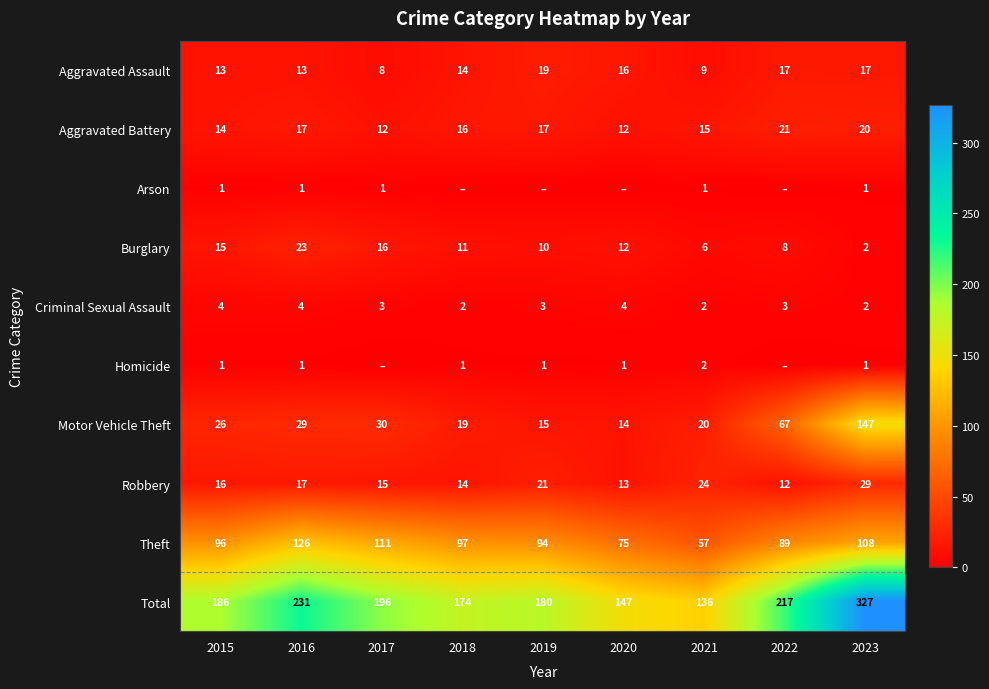

At how many categories does at least one series exceed 109?

9